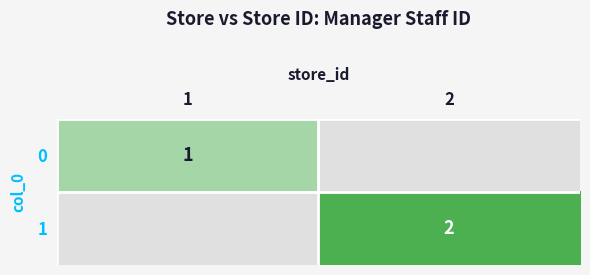

What is the total value across all series at 2?

2